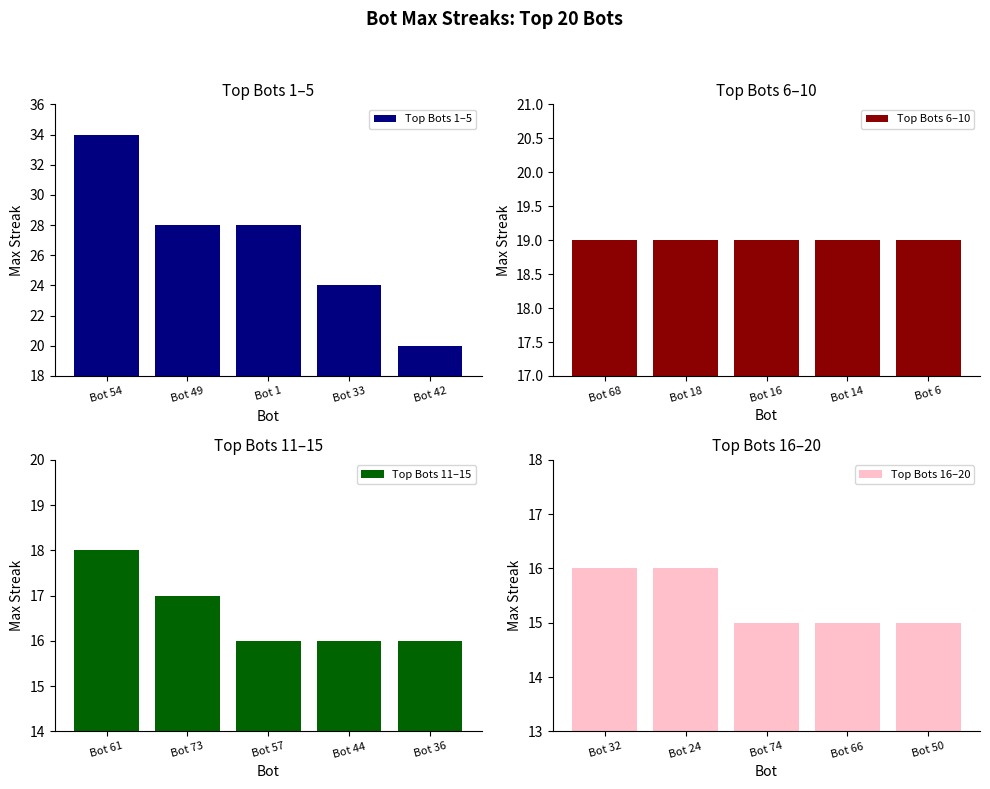

Reading left to right, transcribe all the data shown in this chart.

Top Bots 1–5: Bot 54=34	Bot 49=28	Bot 1=28	Bot 33=24	Bot 42=20
Top Bots 6–10: Bot 68=19	Bot 18=19	Bot 16=19	Bot 14=19	Bot 6=19
Top Bots 11–15: Bot 61=18	Bot 73=17	Bot 57=16	Bot 44=16	Bot 36=16
Top Bots 16–20: Bot 32=16	Bot 24=16	Bot 74=15	Bot 66=15	Bot 50=15